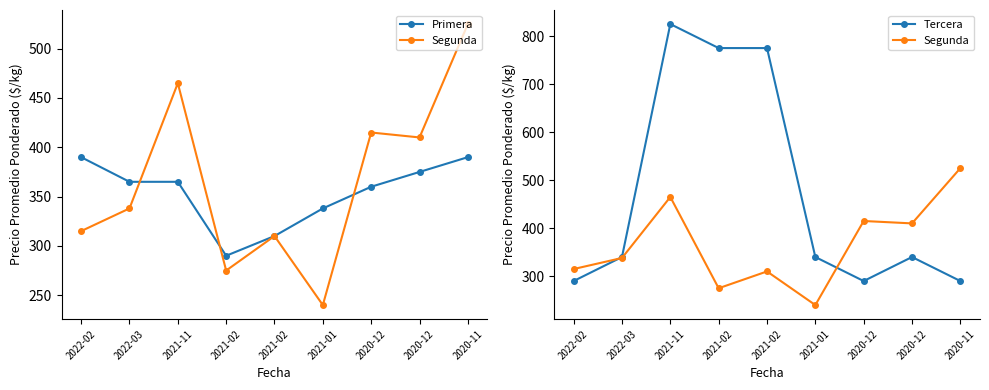

What is the lowest value of the Segunda series?

240